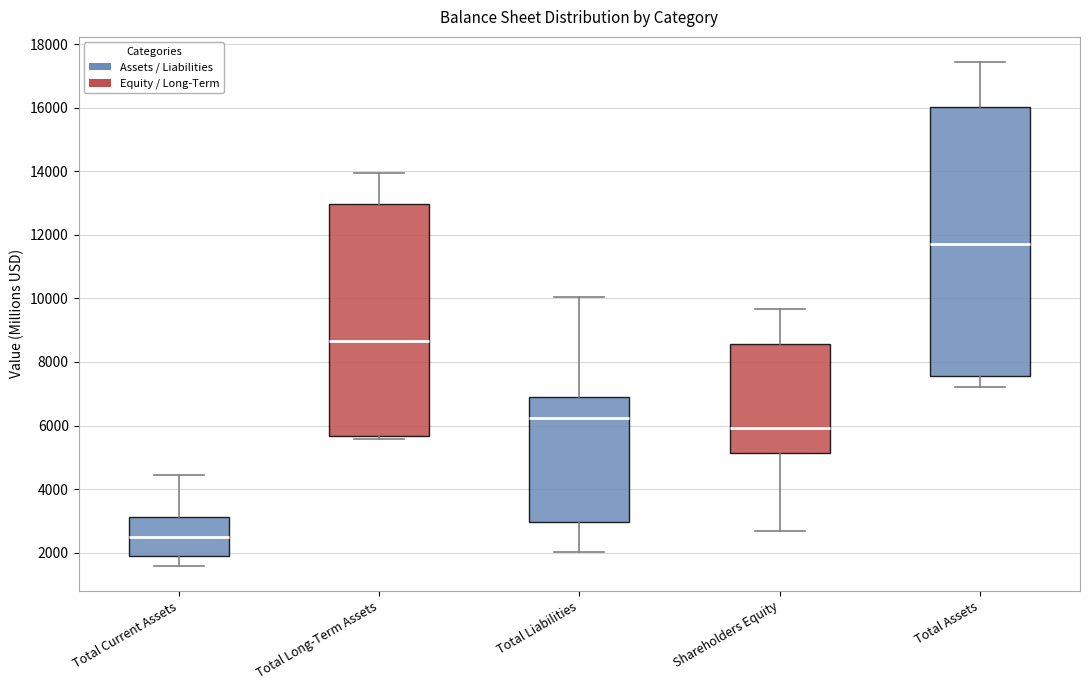

Reading left to right, read every box against the y-axis: the position of its median line, the range the box covers, and the ends of its whiskers. The values are not printed on the chart, so give them approximately, as read against the axis.

Total Current Assets: median 2600, box 1800 to 3200, whiskers 1600 to 4400
Total Long-Term Assets: median 8600, box 5600 to 13000, whiskers 5600 (just below the box's lower edge) to 14000
Total Liabilities: median 6200, box 3000 to 6800, whiskers 2000 to 10000
Shareholders Equity: median 6000, box 5200 to 8600, whiskers 2600 to 9600
Total Assets: median 11800, box 7600 to 16000, whiskers 7200 to 17400